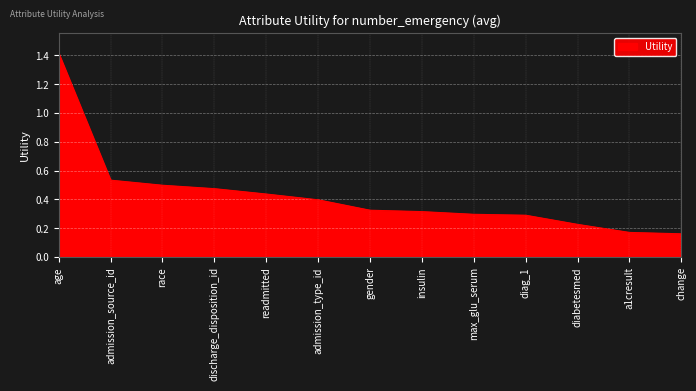

What is the difference between the maximum and minimum values?

1.3